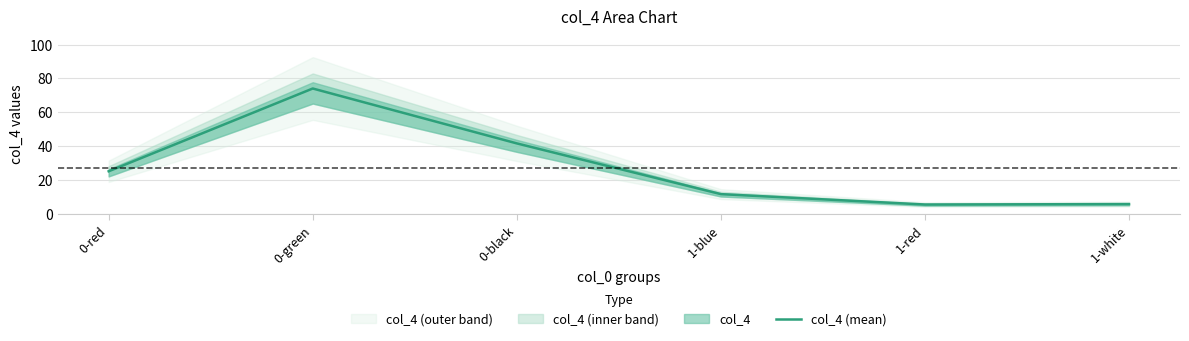

Reading right to left, what are all the values shown in this chart?

1-white=5.8	1-red=5.6	1-blue=11.7	0-black=41.6	0-green=74.0	0-red=25.2